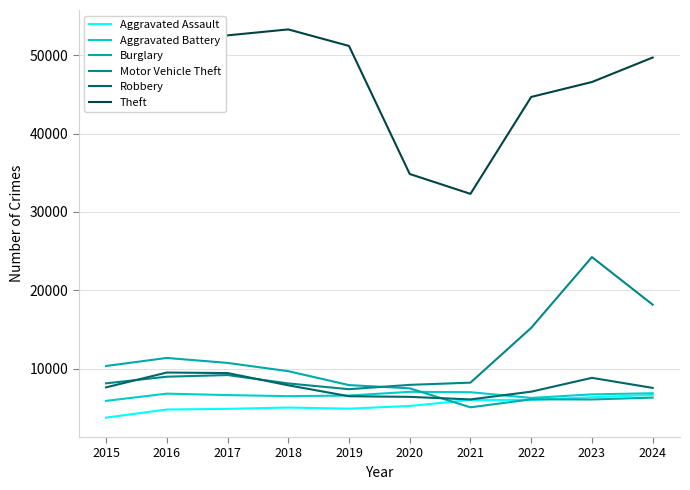

True or false: Robbery has a value of 4533 at 2017.

False